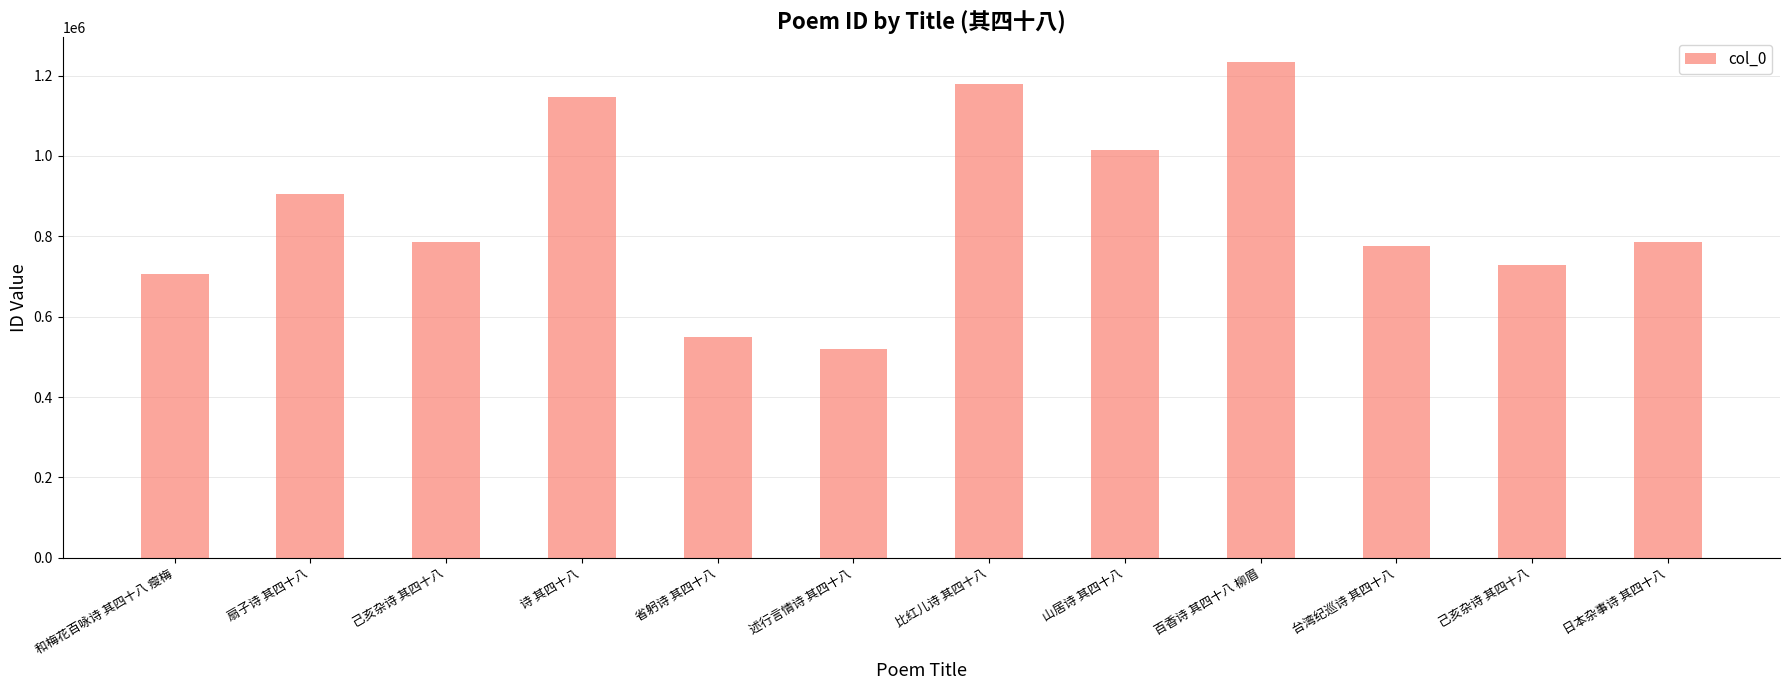

How many categories are shown in the chart?

12